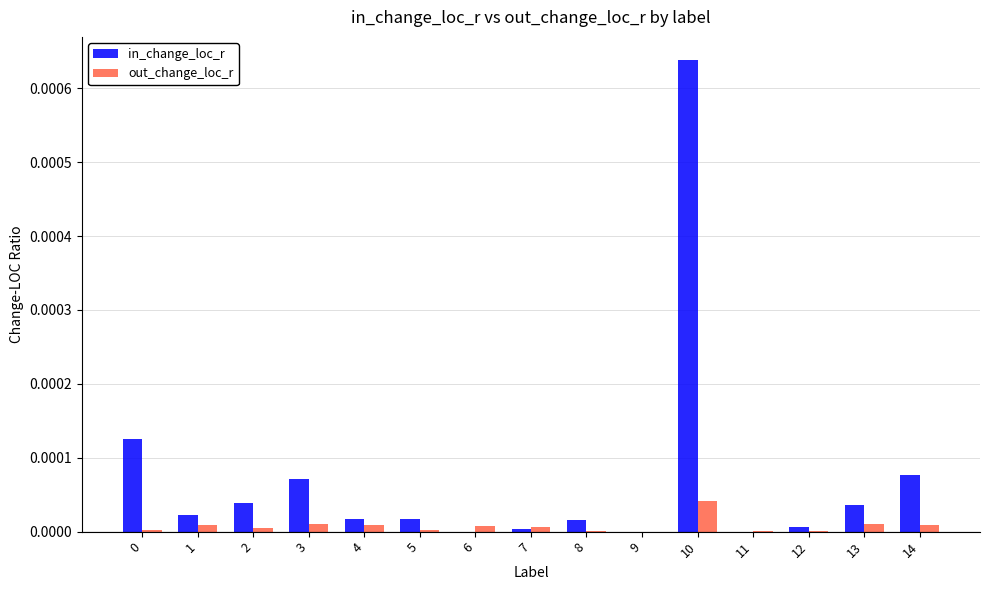

The value of in_change_loc_r at 7 is 0.0. True or false?

True